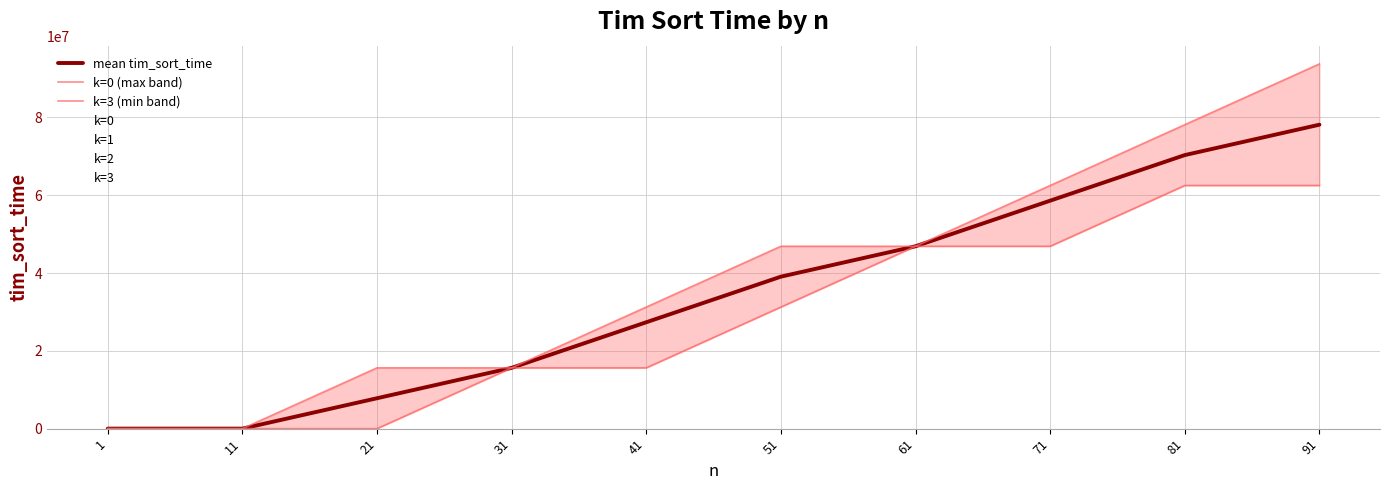

Which category has the lowest value across all series?

1